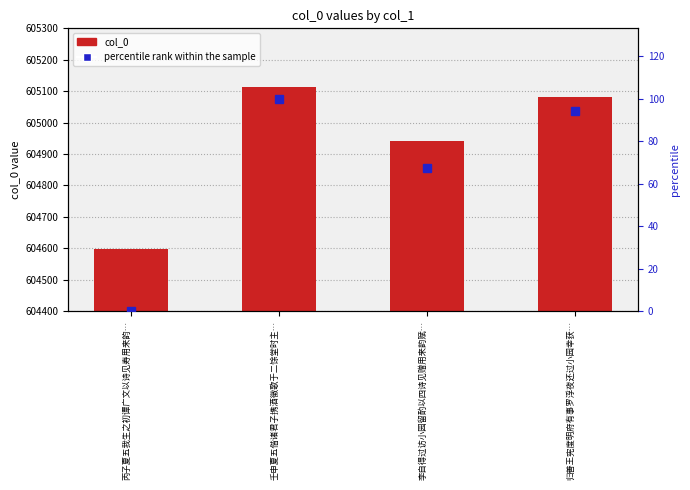

At which label does percentile rank within the sample reach its minimum?

丙子夏五我生之初谭广文以诗见寿用来韵…